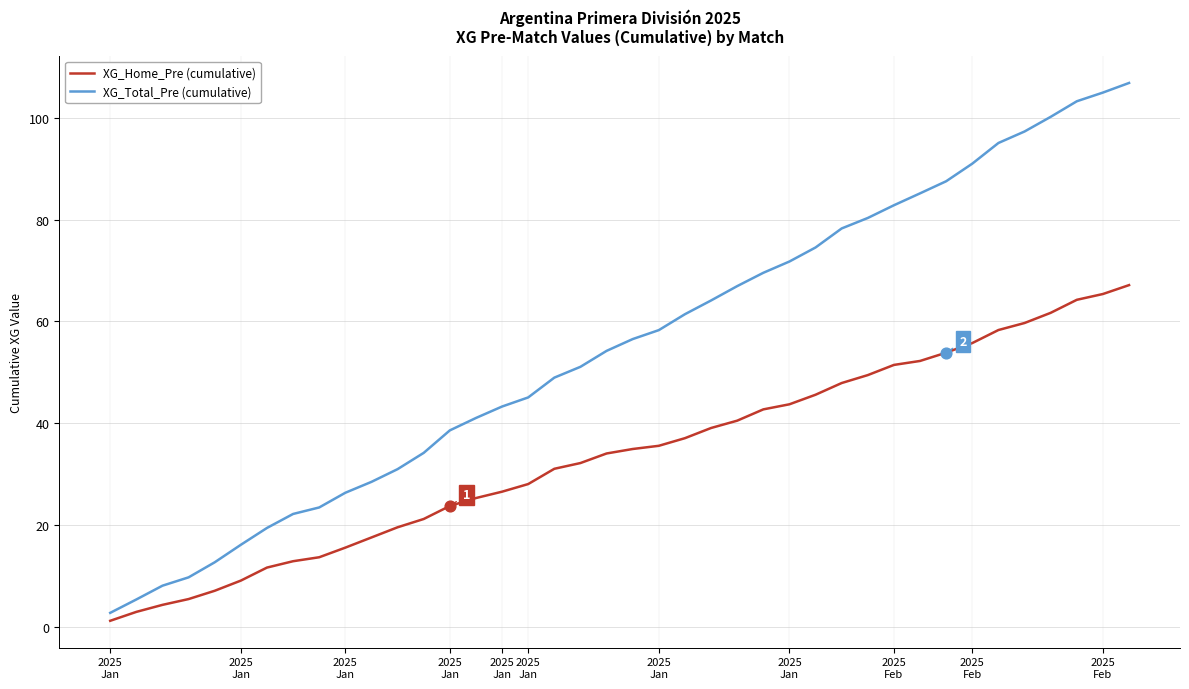

Which series has the largest range (max minus min)?

XG_Total_Pre (cumulative)